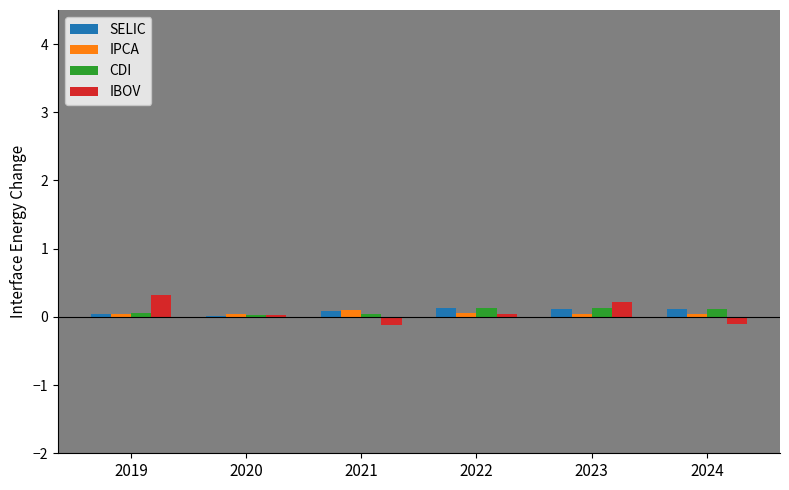

What value does the IBOV series have at 2021?

-0.1